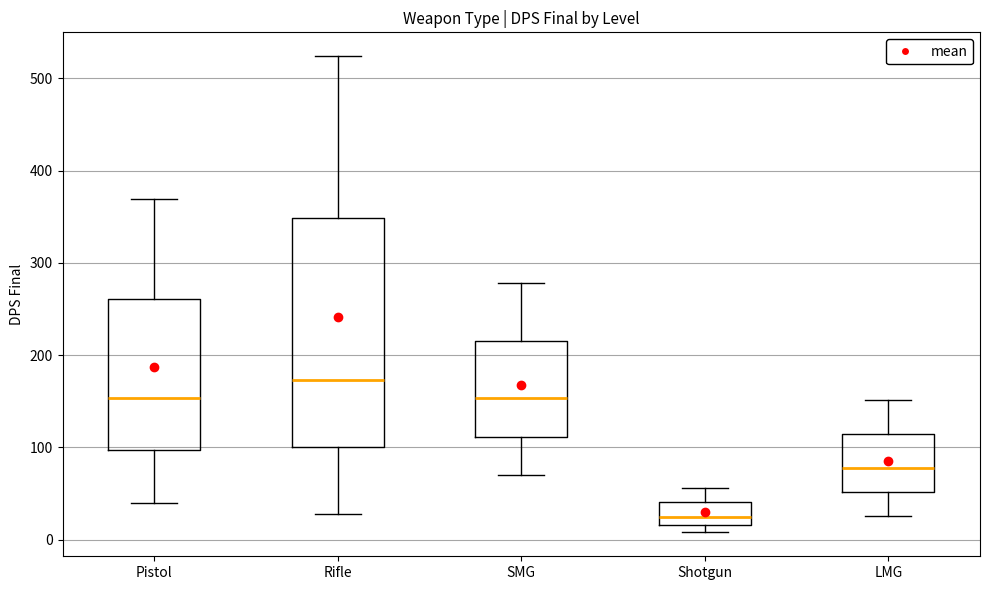

Comparing the boxes themselves (not the whiskers), which one is the tallest?

Rifle